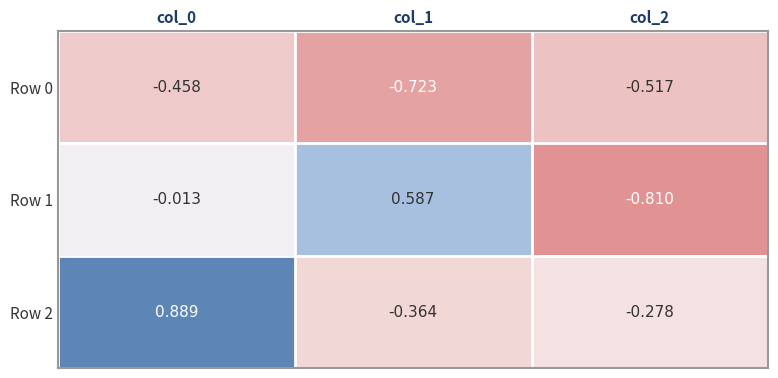

Is the value of Row 0 at col_2 greater than the value of Row 2 at col_1?

No